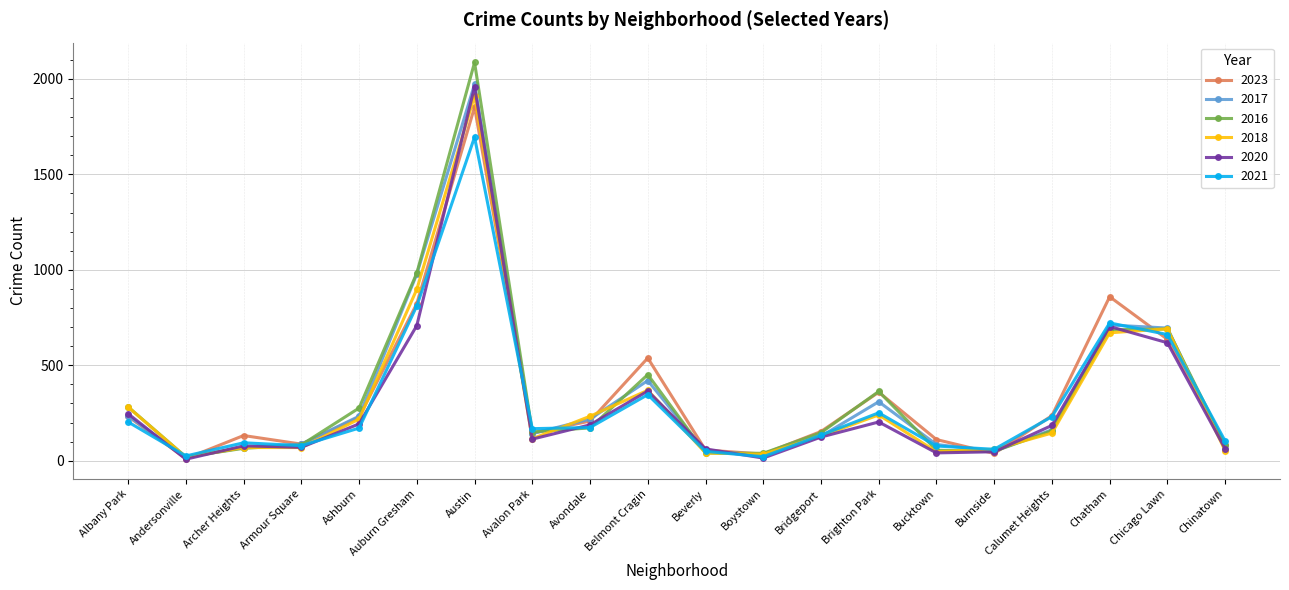

Which series has the widest spread of values?

2016